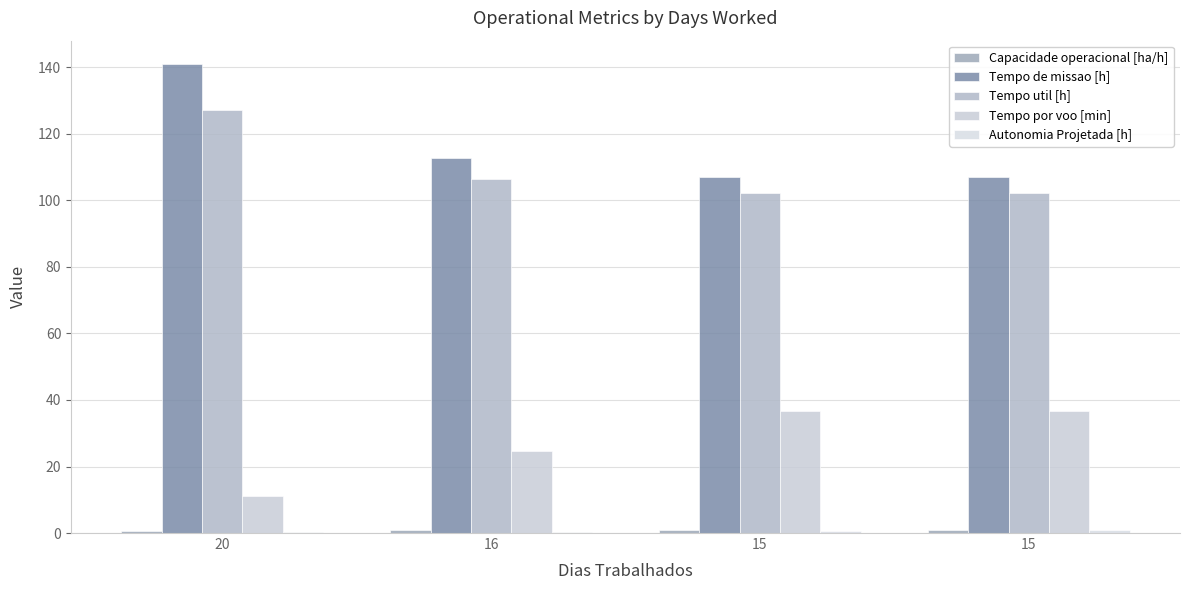

How many data points does each series have?

4